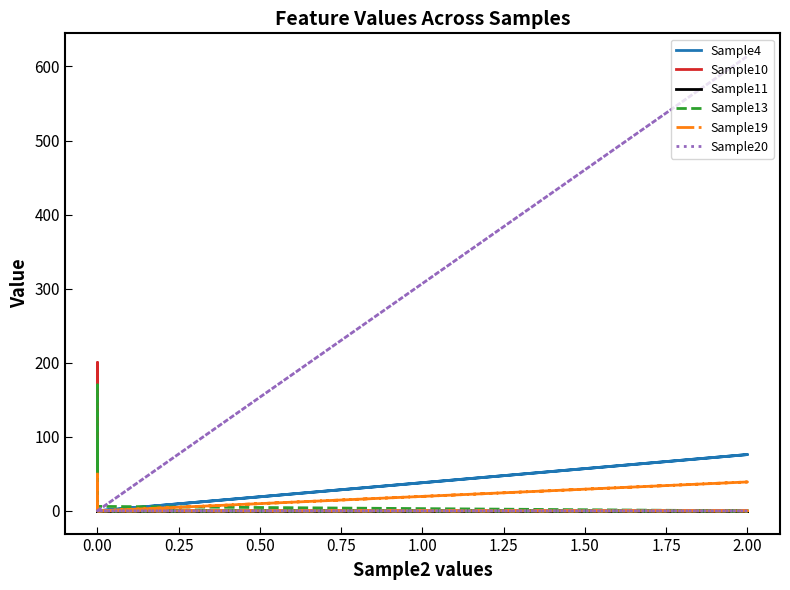

At which label does Sample19 reach its peak?

2.00